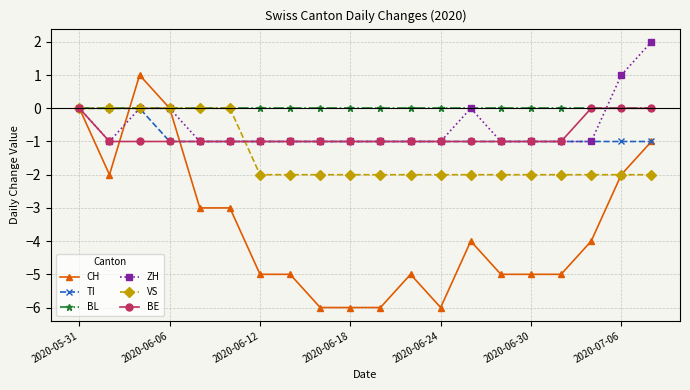

Which series has the largest total across all categories?

BL